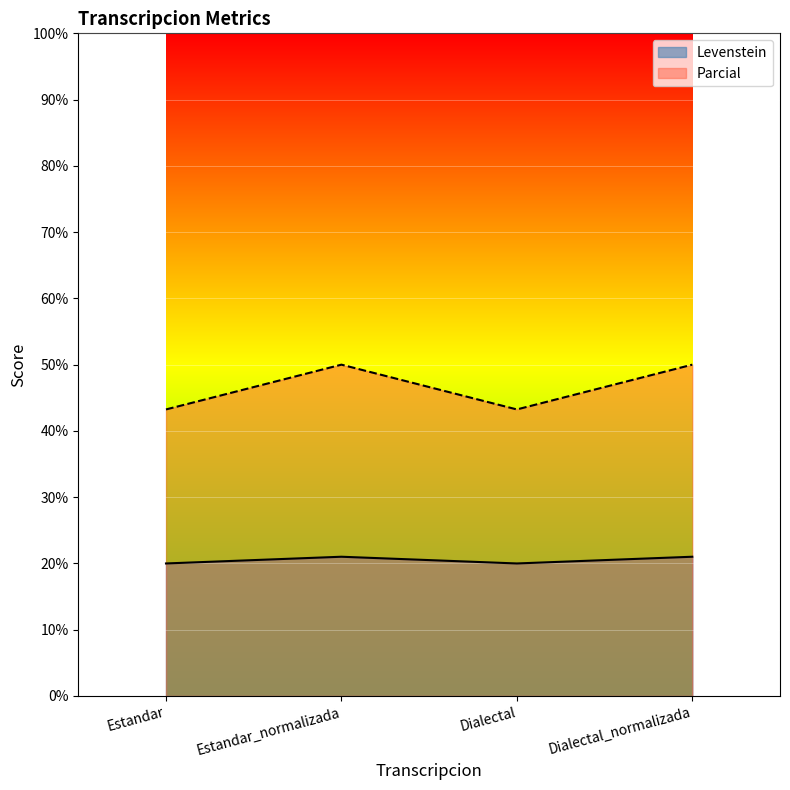

In Levenstein, how many points are lower than both neighbors (excluding endpoints)?

1